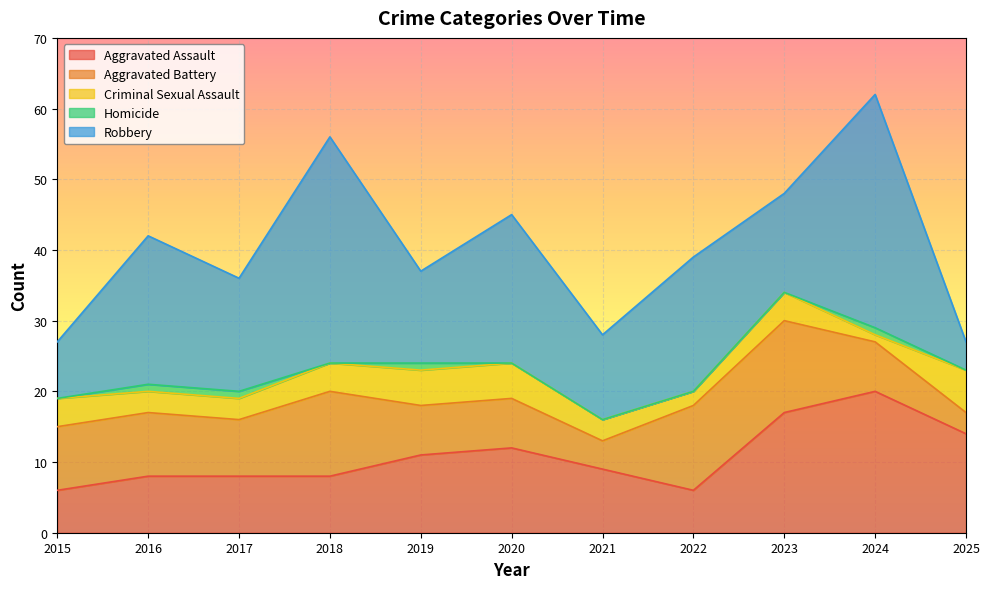

Where is the first local minimum for Homicide?

2018